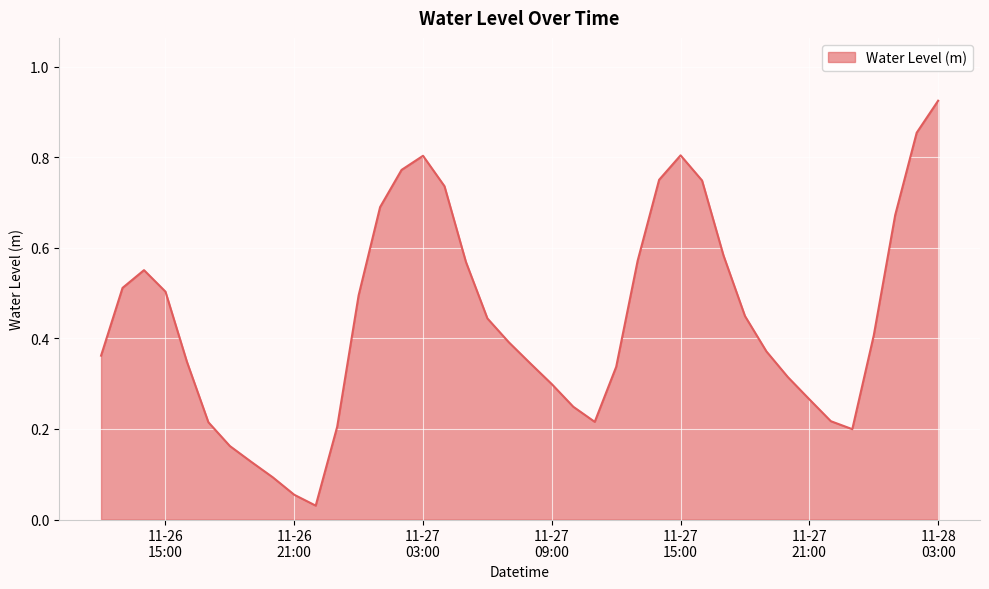

What is the maximum value shown in the chart?

0.9